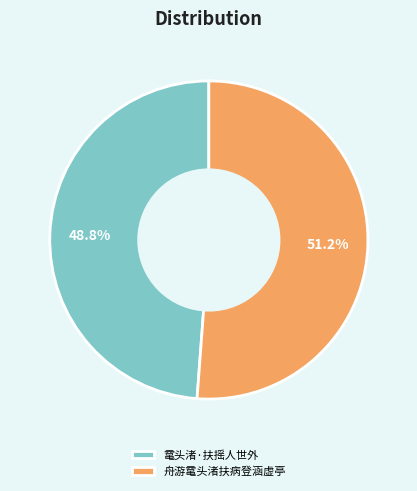

Is 舟游鼋头渚扶病登涵虚亭 the majority of the pie?

Yes